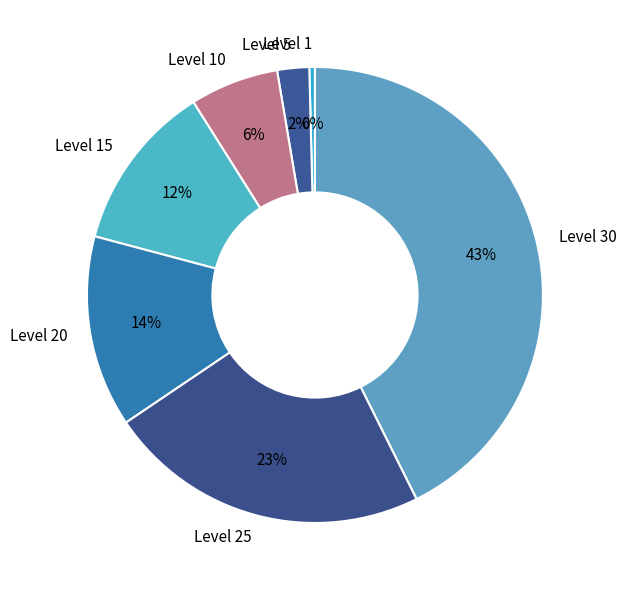

Rank the categories by value from highest to lowest.

Level 30, Level 25, Level 20, Level 15, Level 10, Level 5, Level 1